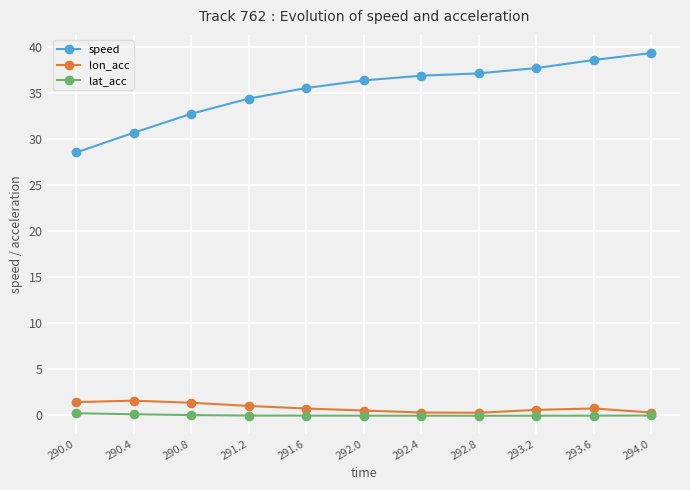

Which series has the largest range (max minus min)?

speed